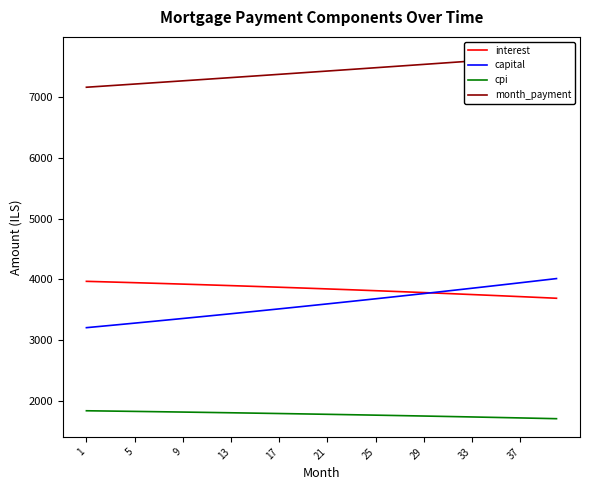

At which label does cpi first exceed 1775?

1